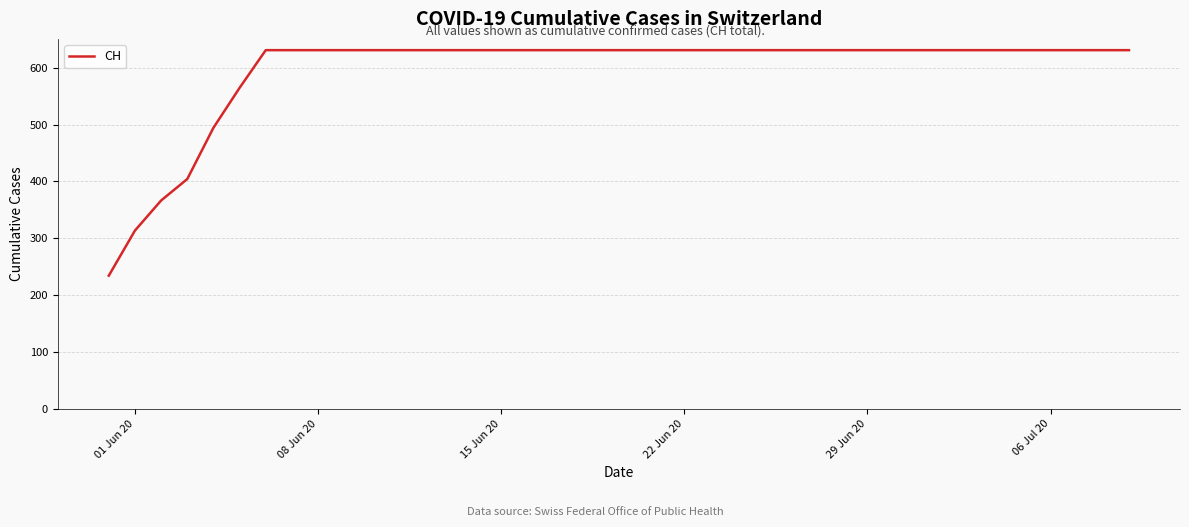

Is it true that the value at 08 Jun 20 is 631.0?

True